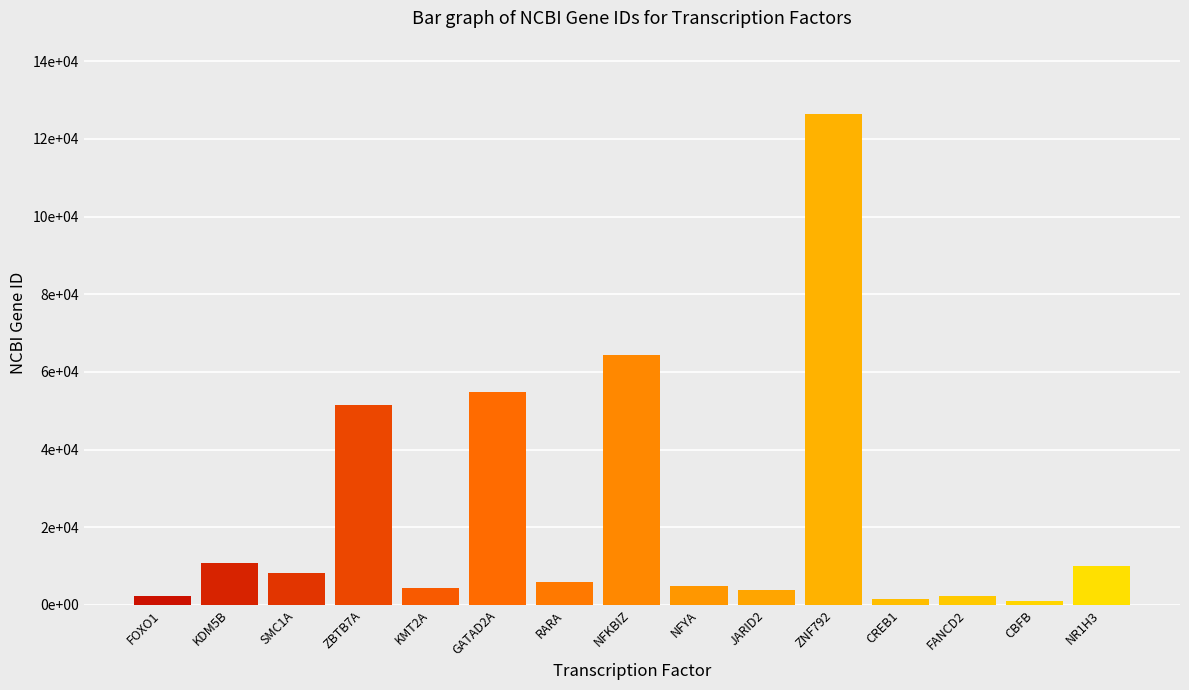

What is the maximum value shown in the chart?

126375